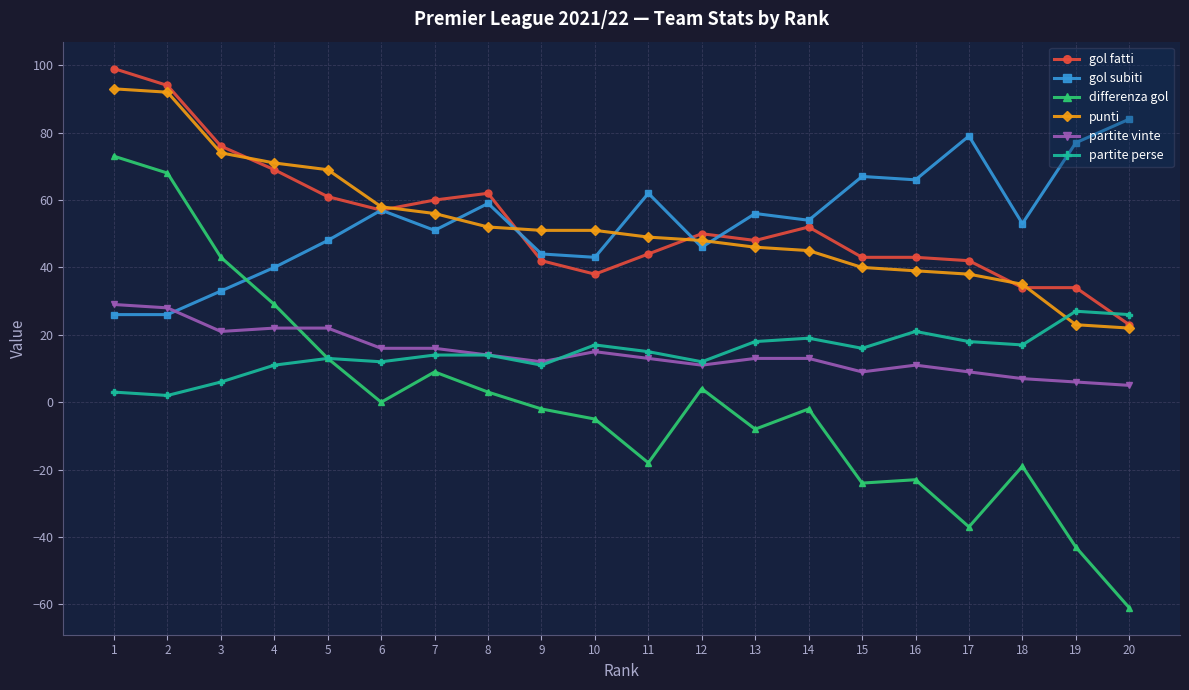

At which category is the sum across all series the highest?

1